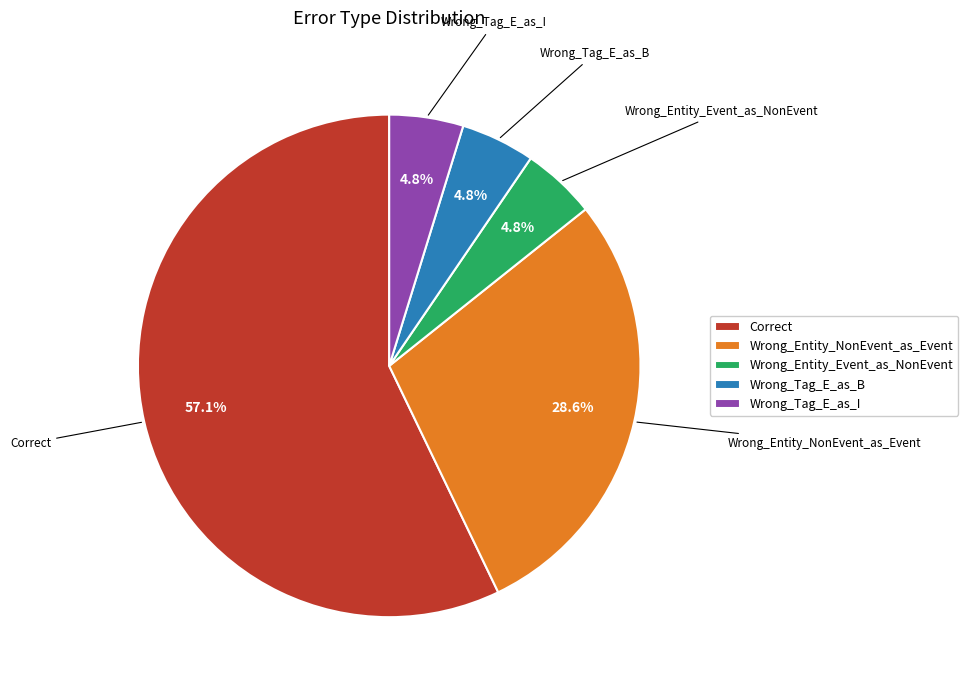

Is the sum of Wrong_Tag_E_as_I and Correct greater than half?

Yes